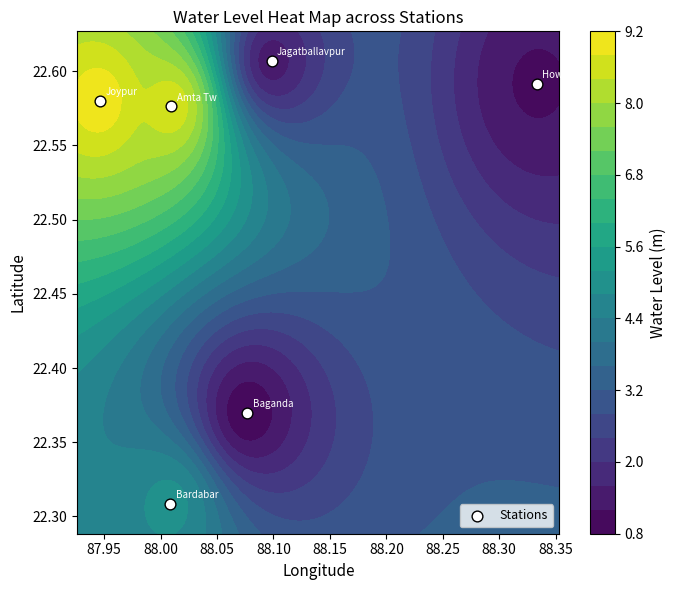

Reading left to right, what are all the values shown in this chart?

22.6	22.4	22.3	22.6	22.6	22.6